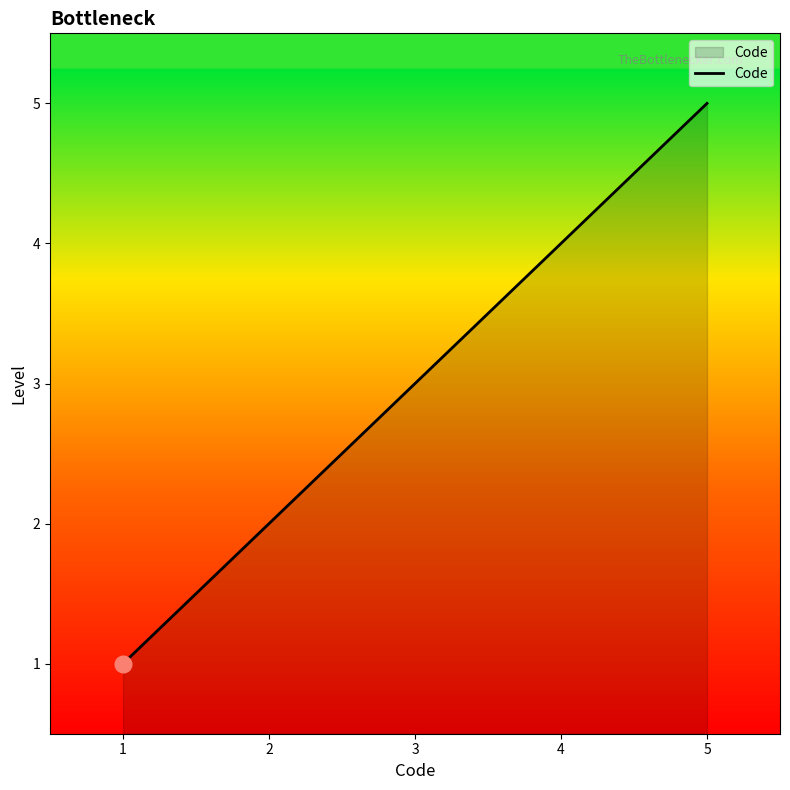

Reading left to right, list all the values displayed in this chart.

1	2	3	4	5